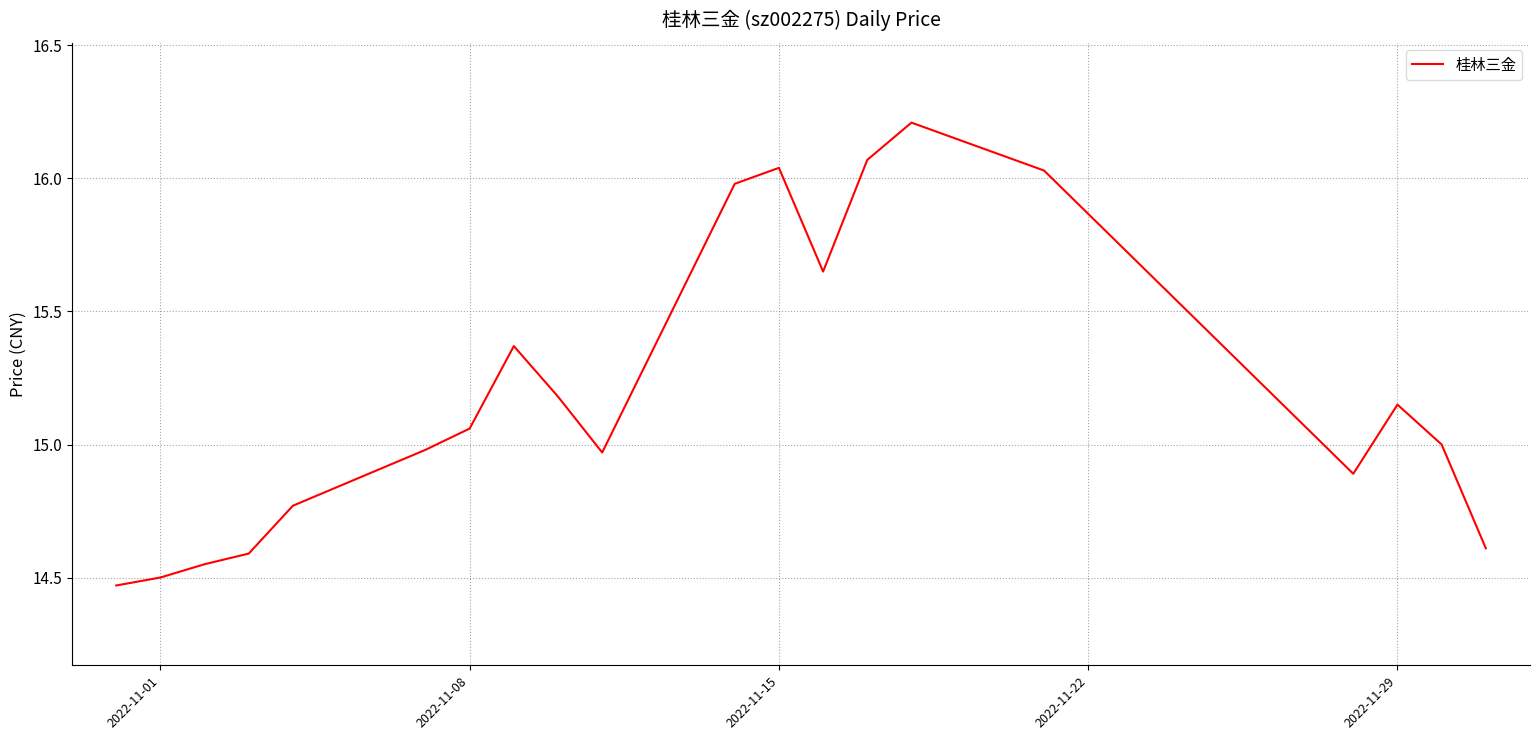

What is the greatest value displayed?

16.2